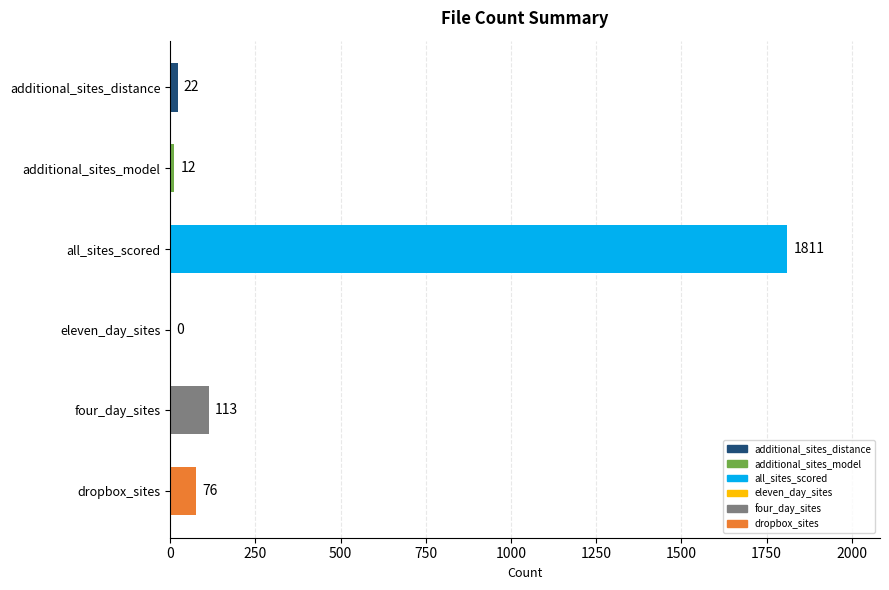

Reading left to right, transcribe all the data shown in this chart.

22	12	1811	0	113	76